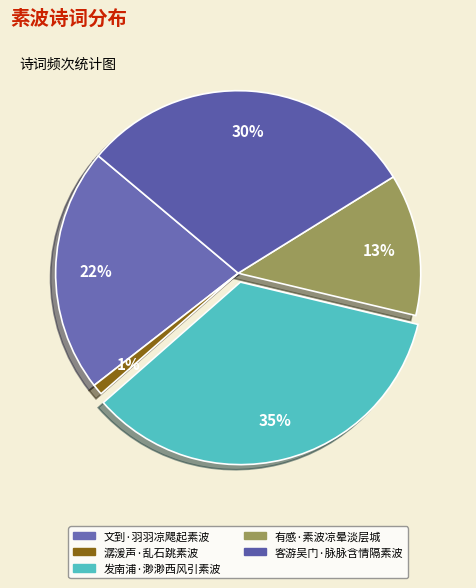

Combined, do 文到·羽羽凉飔起素波 and 潺湲声·乱石跳素波 account for over 50%?

No